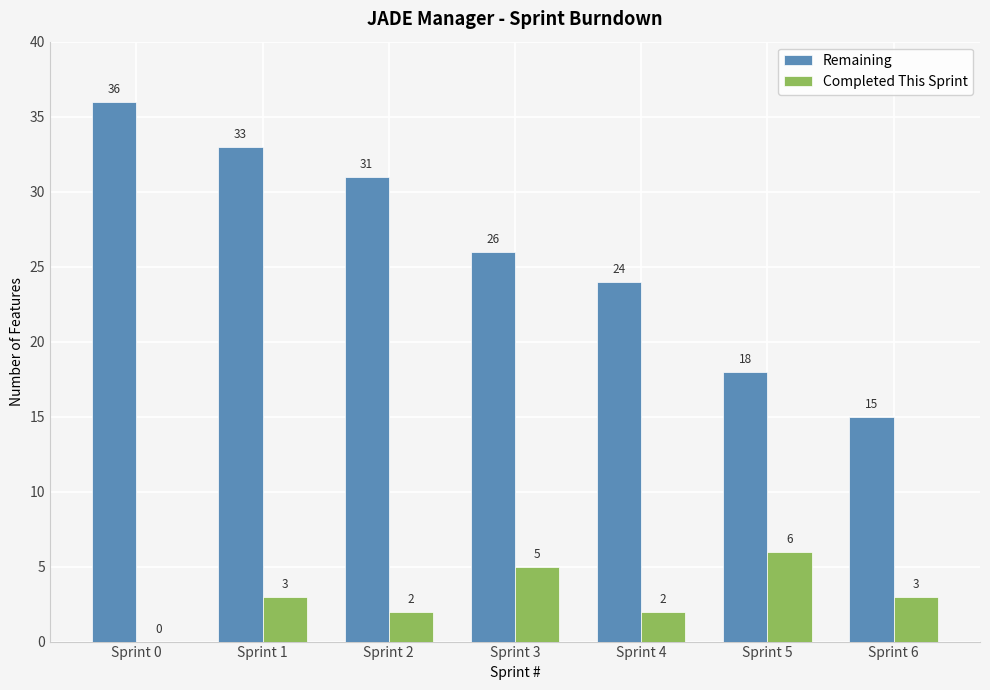

What is the sum of the Completed This Sprint values at Sprint 0 and Sprint 1?

3